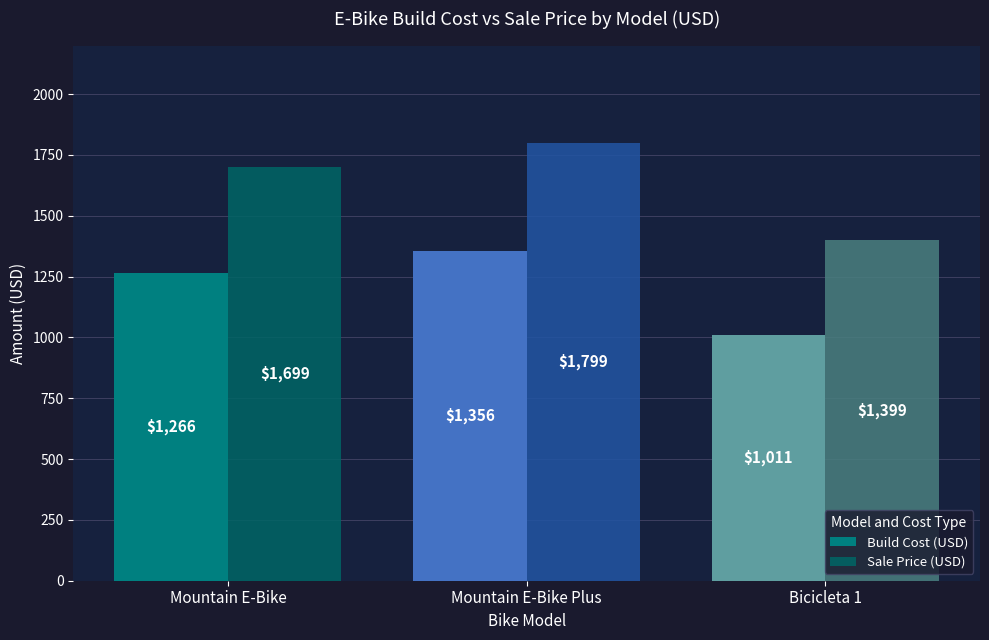

At how many categories does at least one series exceed 1033?

3